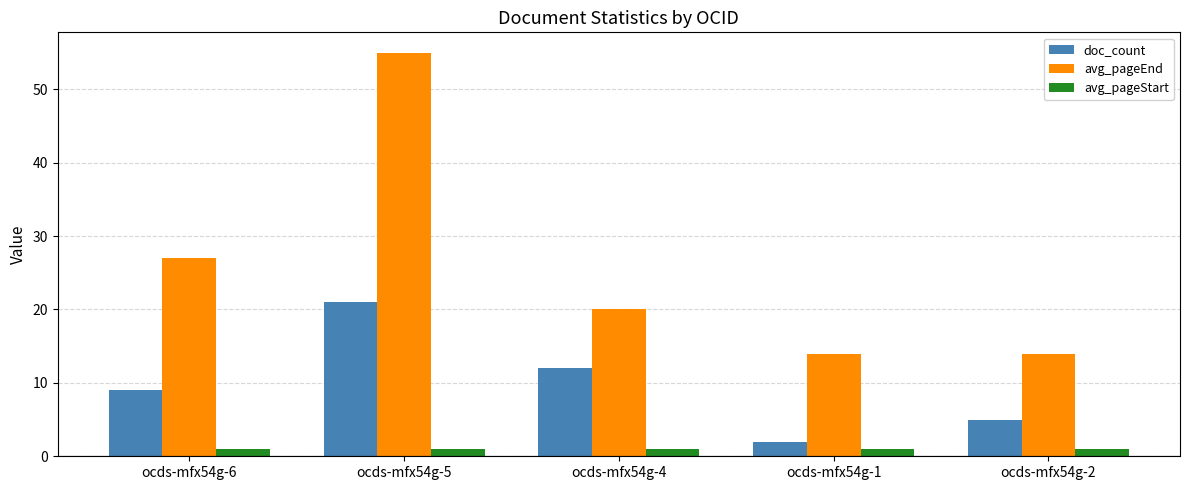

What is the sum of all avg_pageStart values?

5